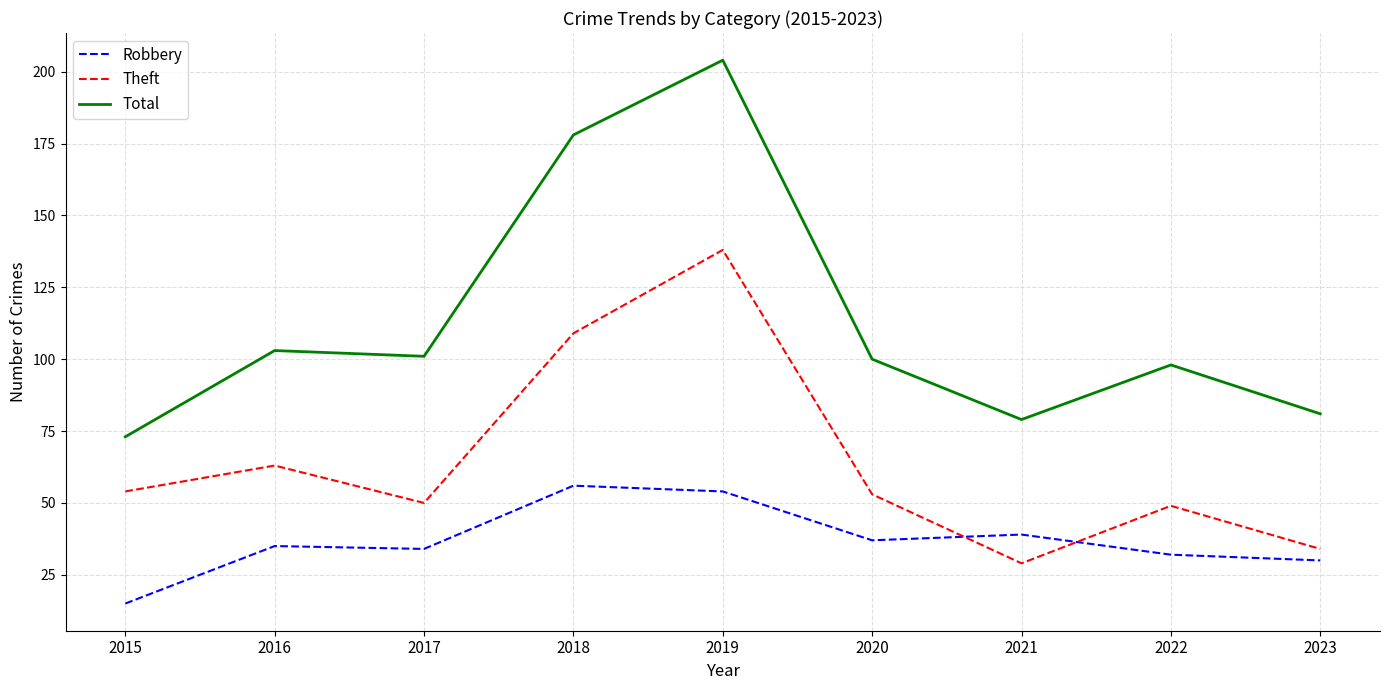

Where is Total nearest to the value 138?

2016